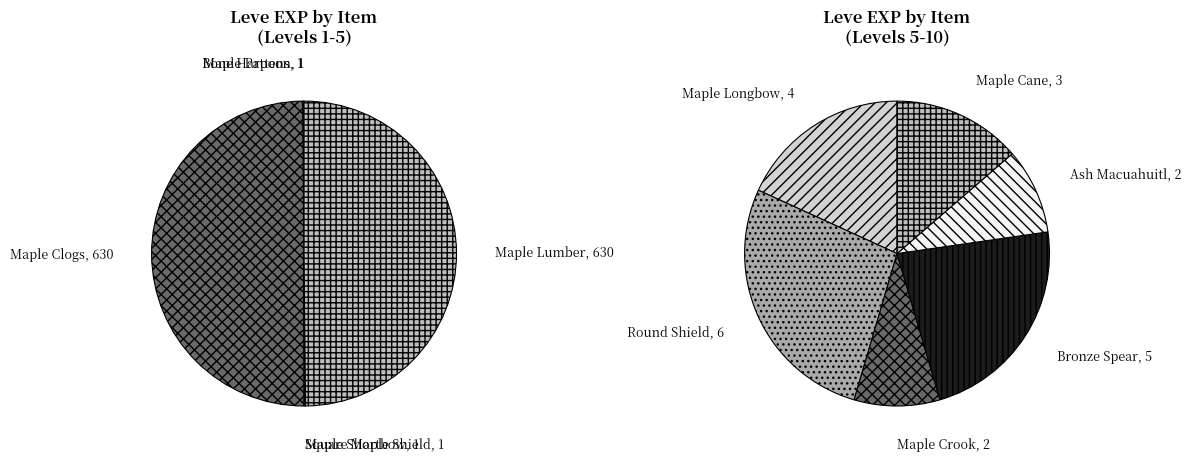

The Raise the Roof slice represents 0% of the pie. True or false?

True